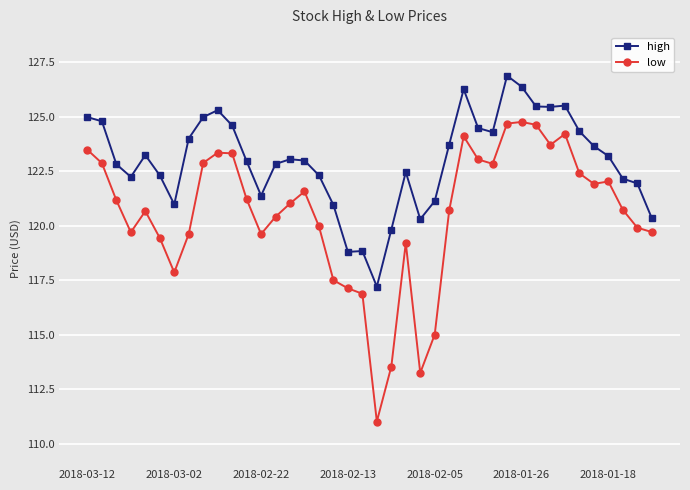

True or false: low and high cross at least once.

False